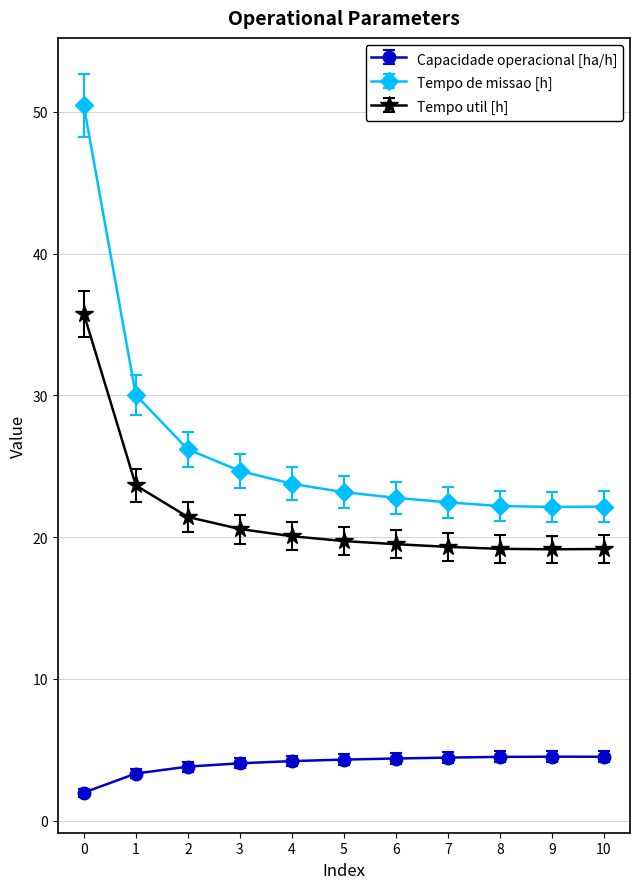

How many categories are shown in the chart?

11